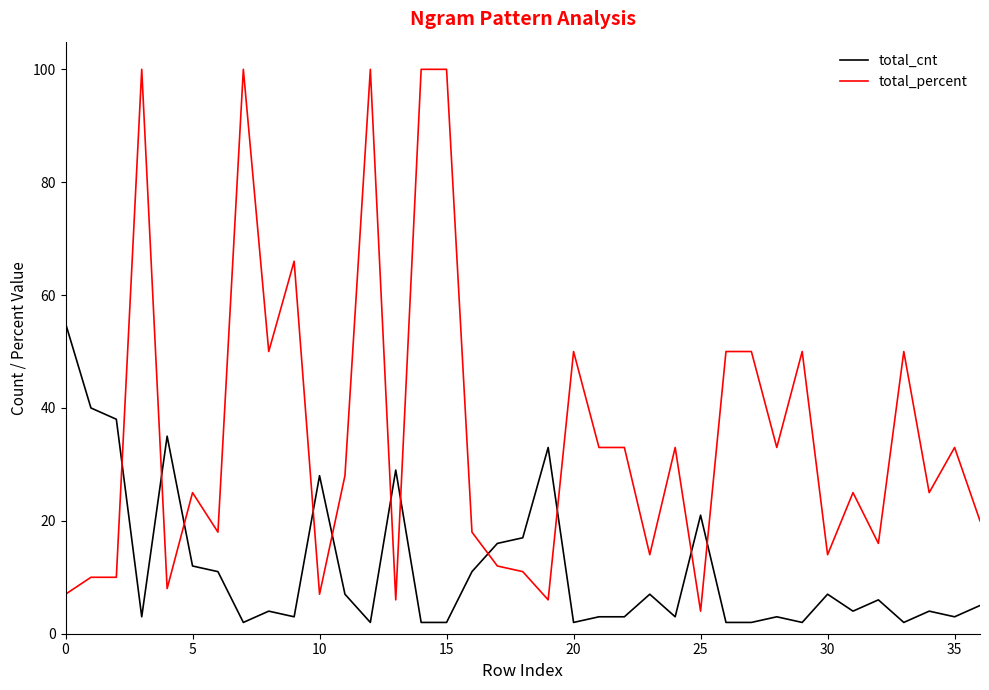

After their last crossing, which series has the higher values: total_cnt or total_percent?

total_percent